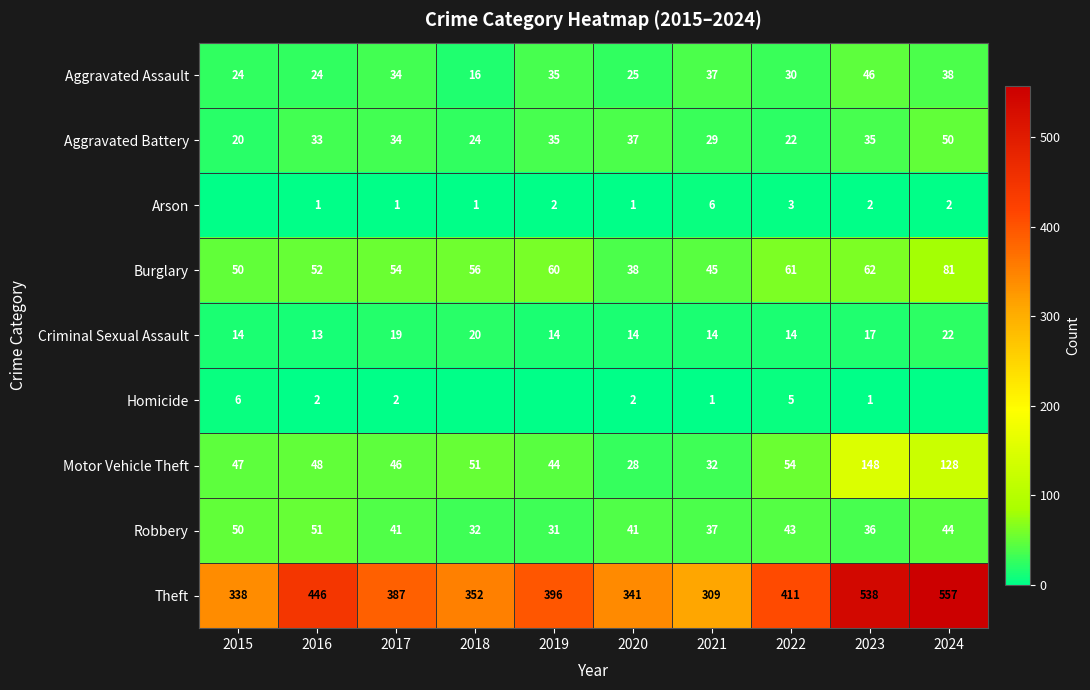

At how many categories does at least one series exceed 142?

10